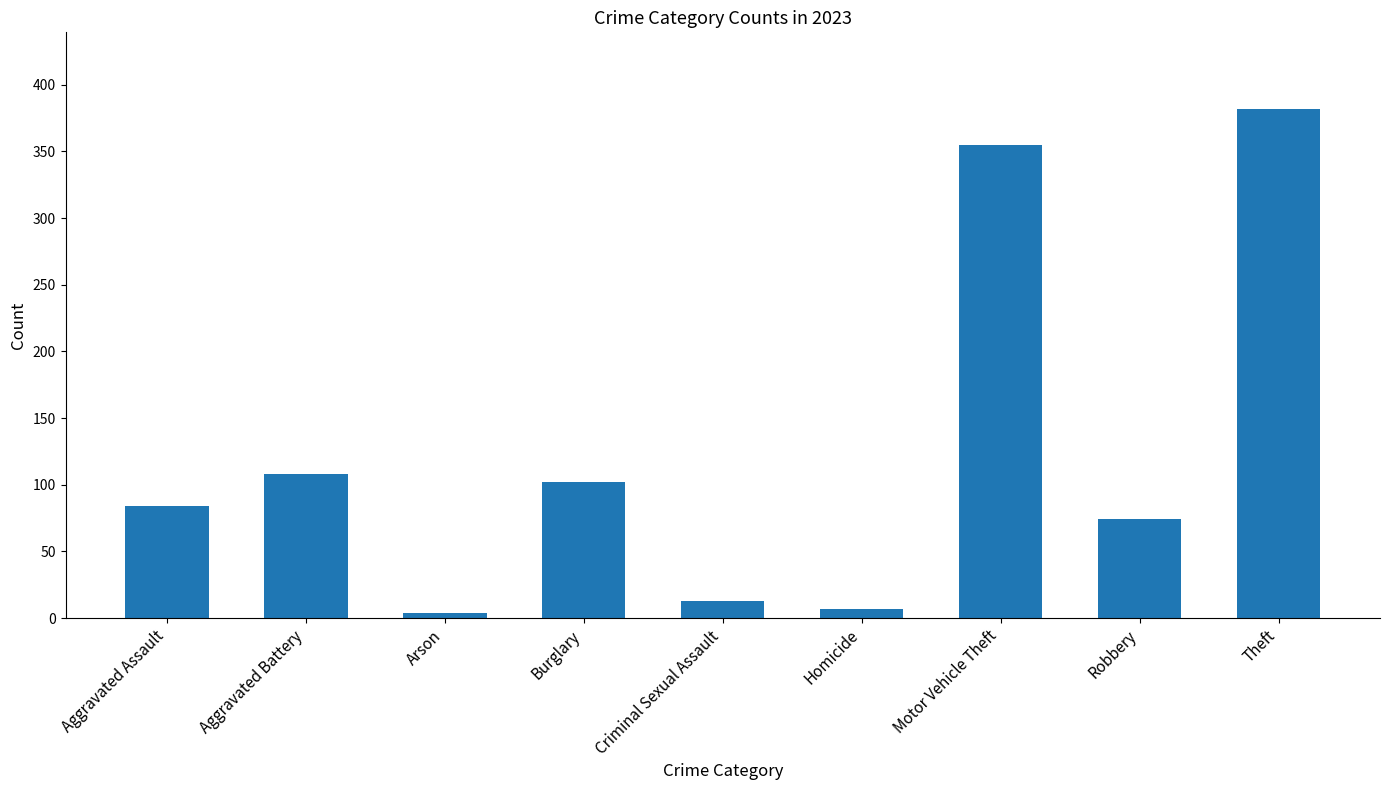

Between Motor Vehicle Theft and Theft, which is larger?

Theft